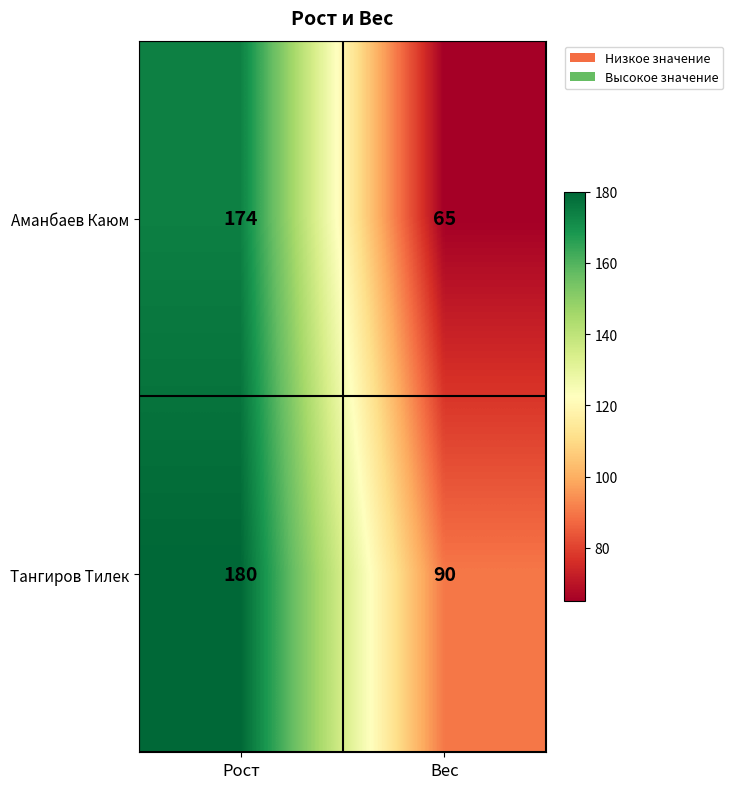

What is the average value of the Аманбаев Каюм series?

120